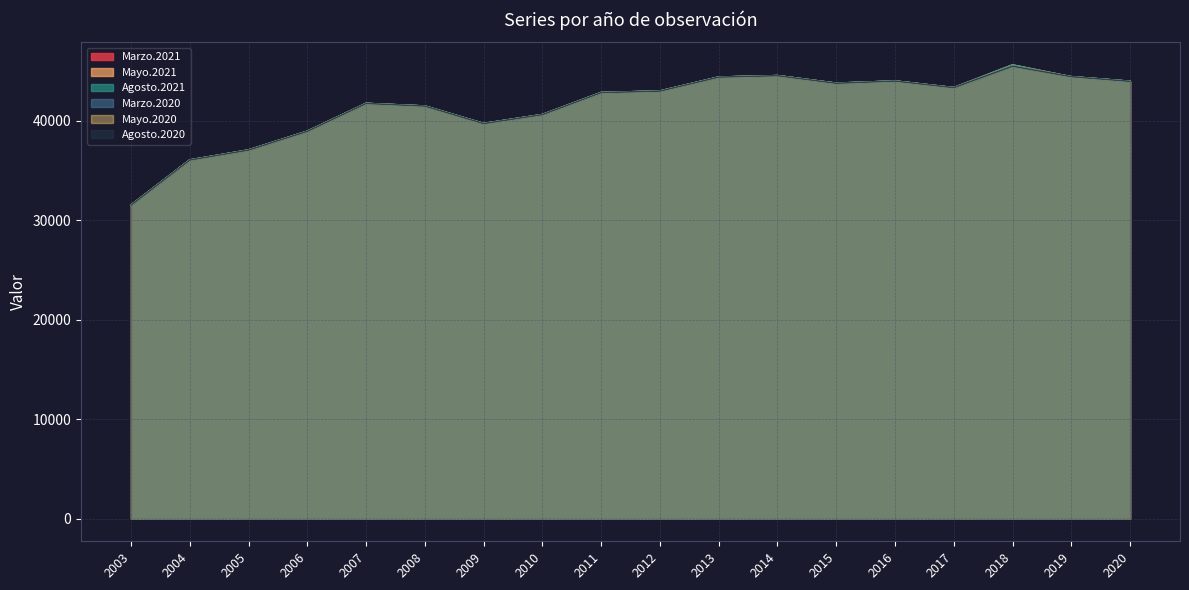

How many times do Agosto.2020 and Agosto.2021 cross each other?

2